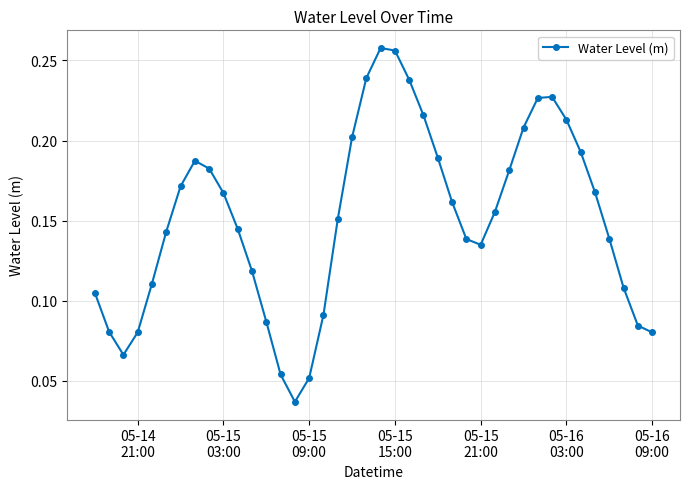

What is the sum of all values?

6.0